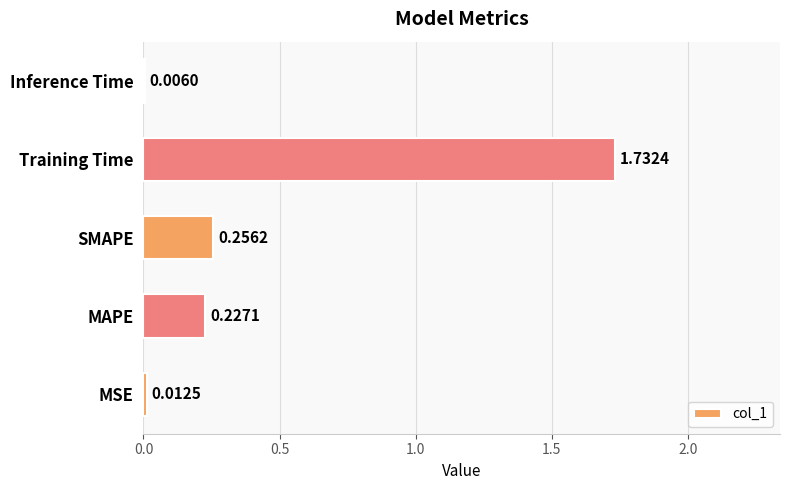

Are the bars horizontal?

Yes